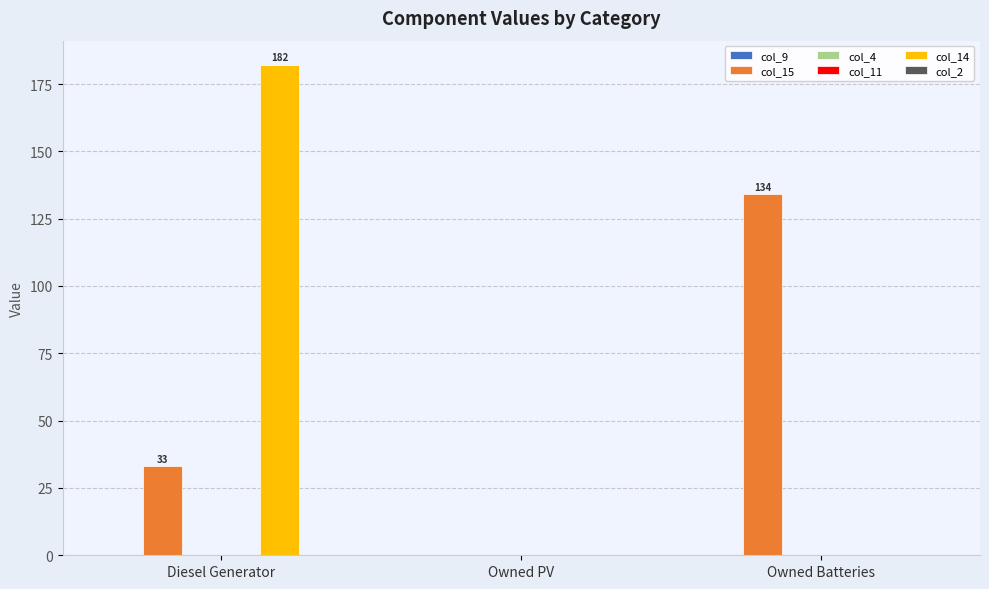

Reading left to right, list all the values displayed in this chart.

col_9: 0.0	0.0	0.0
col_15: 33.0	0.0	134.0
col_4: 0.0	0.0	0.0
col_11: 0.0	0.0	0.0
col_14: 182.0	0.0	0.0
col_2: 0.0	0.0	0.0